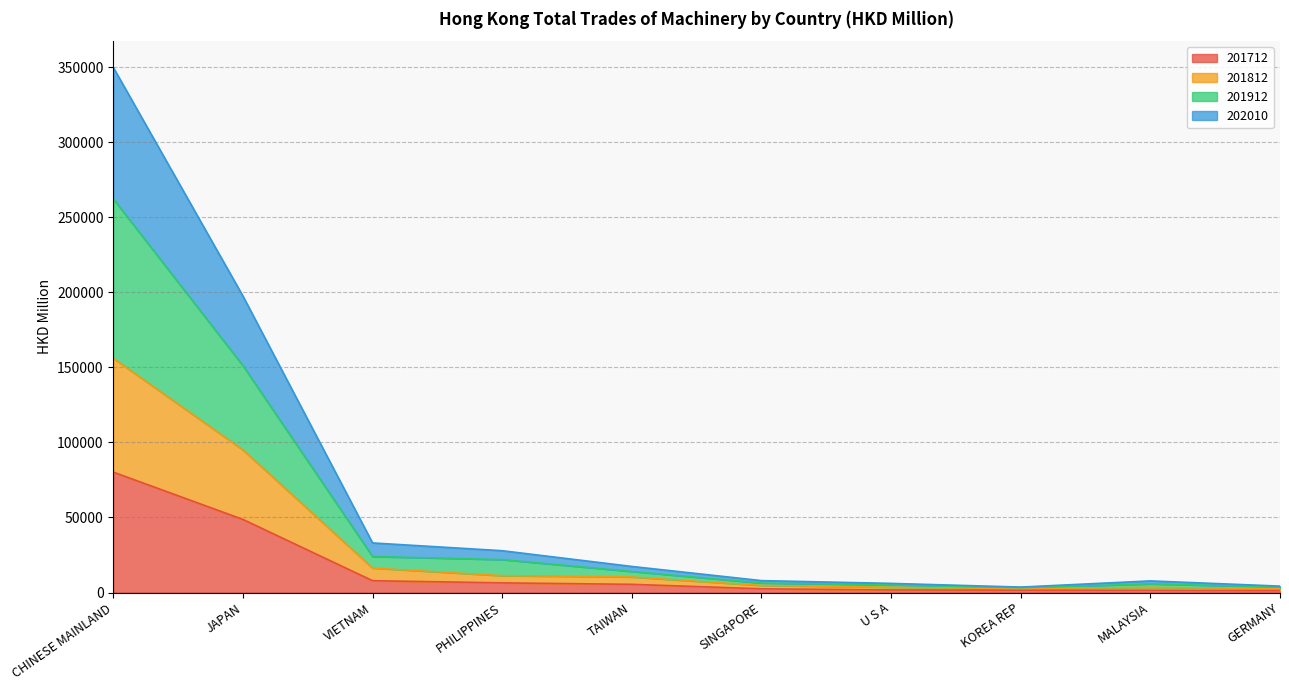

Is it true that 201712 equals 5453.9 at TAIWAN?

True